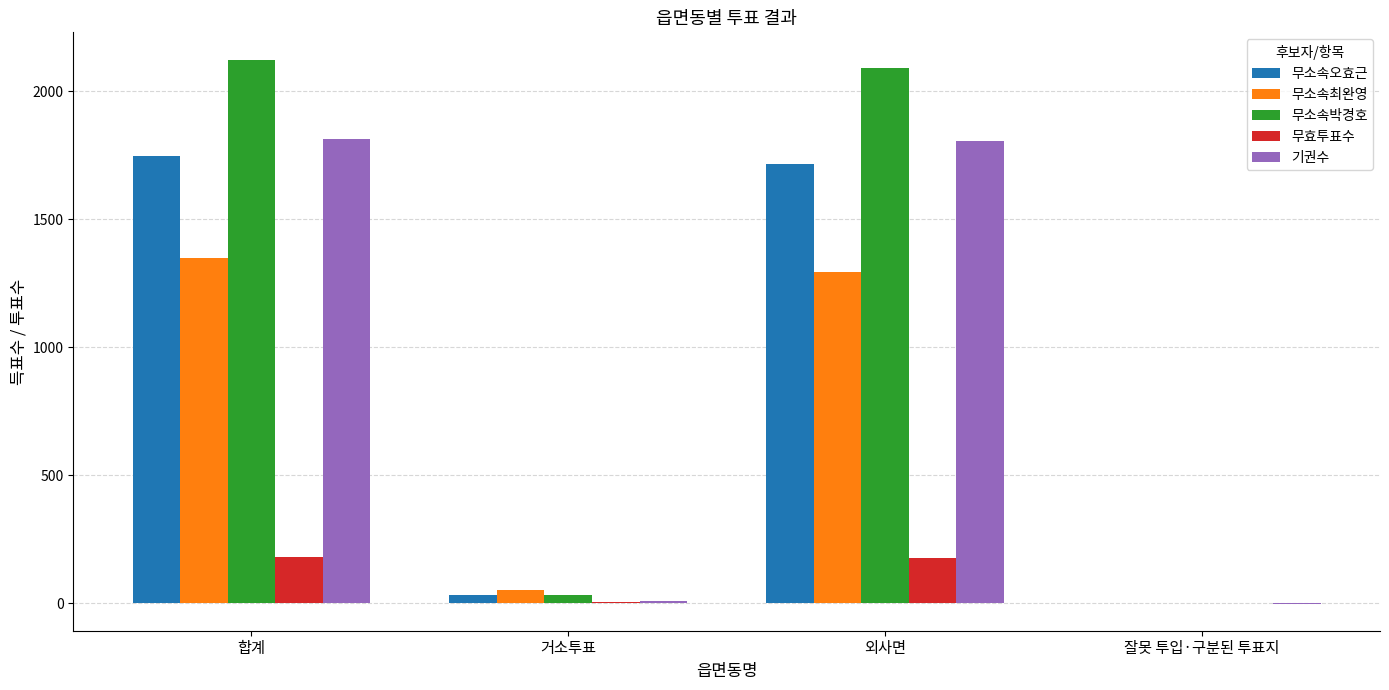

Which category has the highest value across all series?

합계